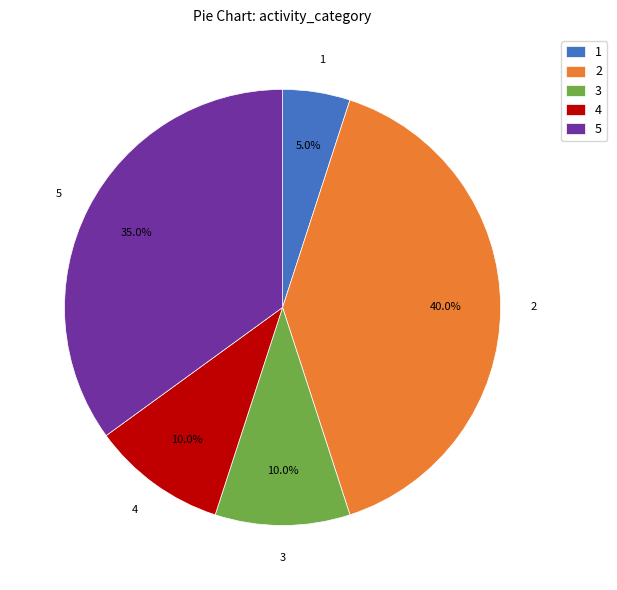

How many segments does this pie chart have?

5